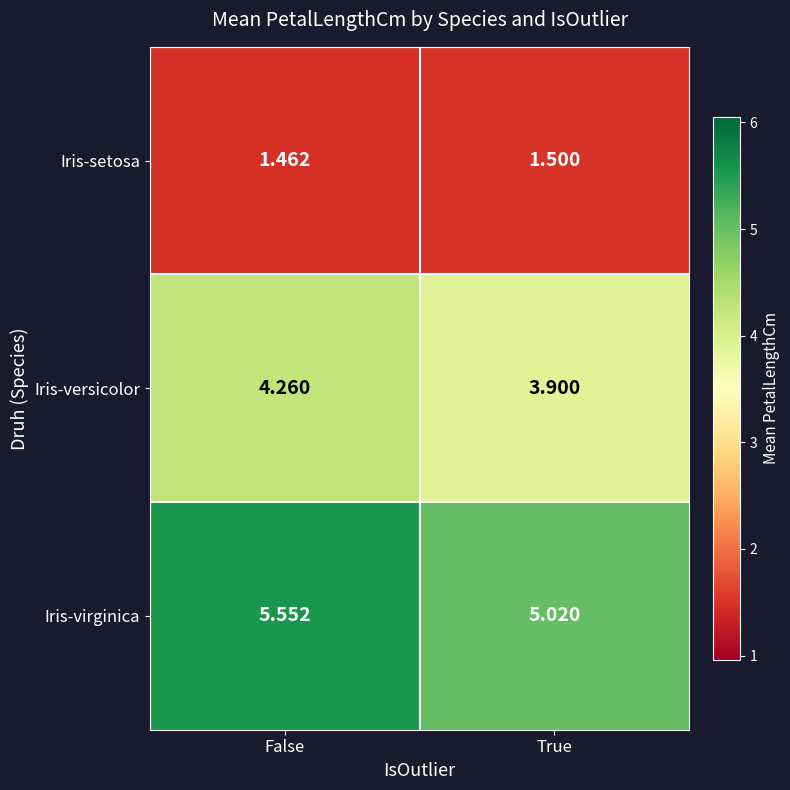

Which series has the largest range (max minus min)?

Iris-virginica